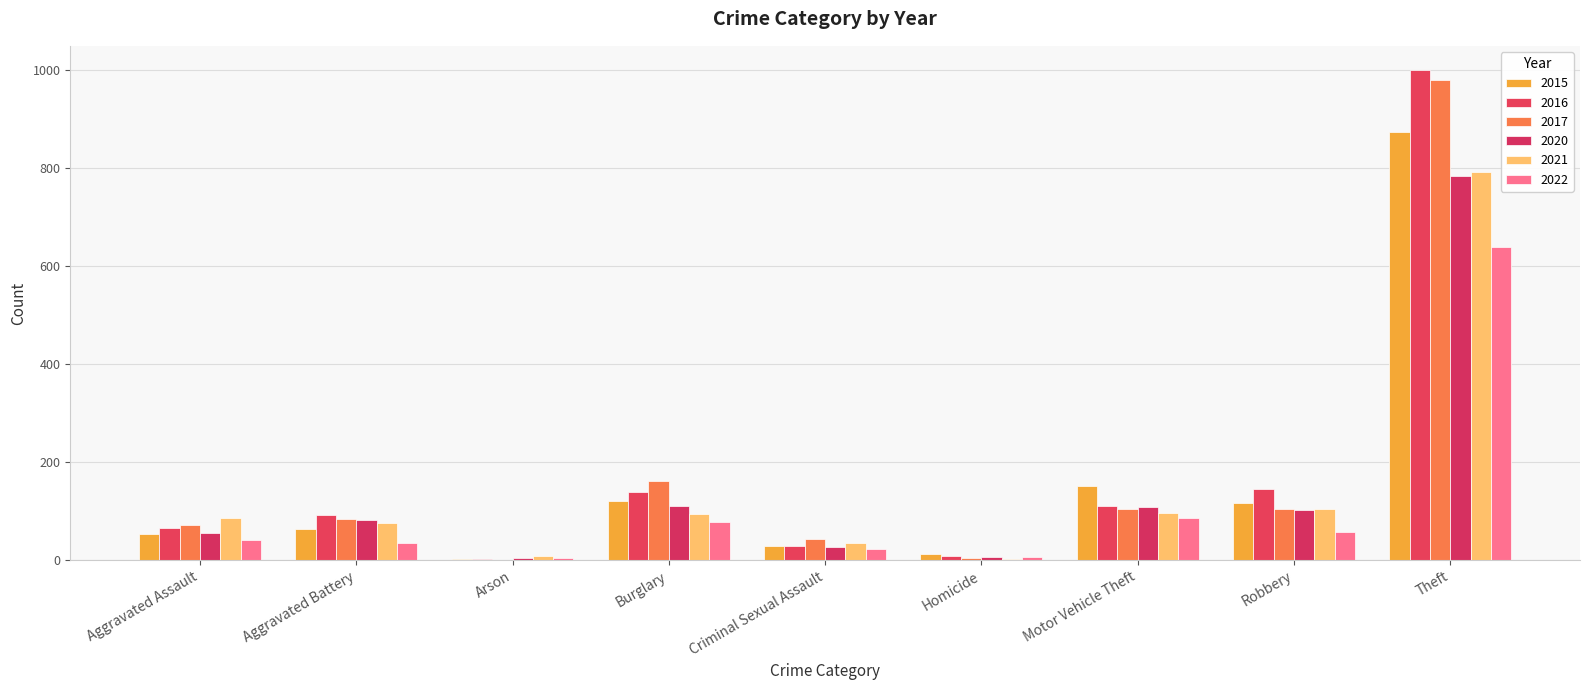

How many groups of bars are there?

9